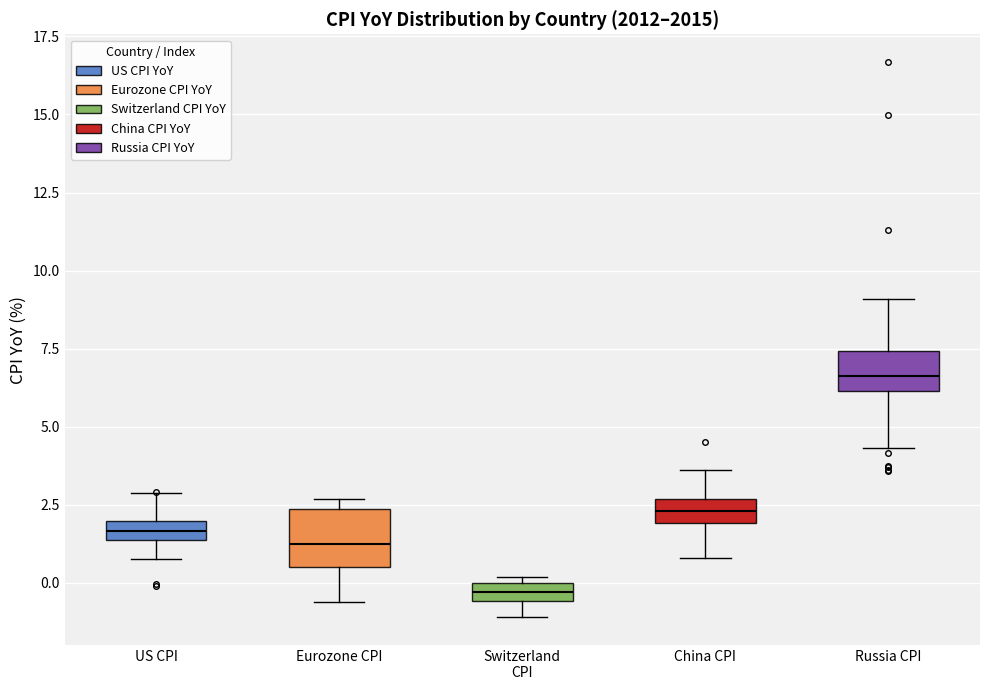

Which box is the tallest, from its lower edge to its upper edge?

Eurozone CPI